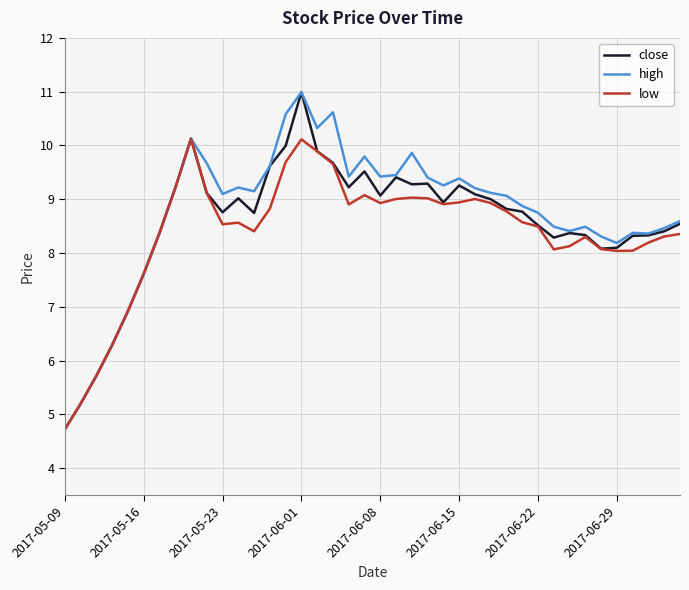

Which series has the largest total across all categories?

high